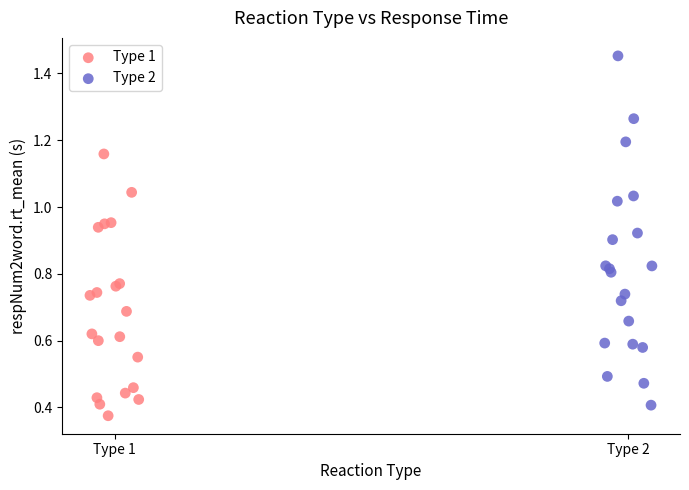

Which series contains the highest Y value?

Type 2